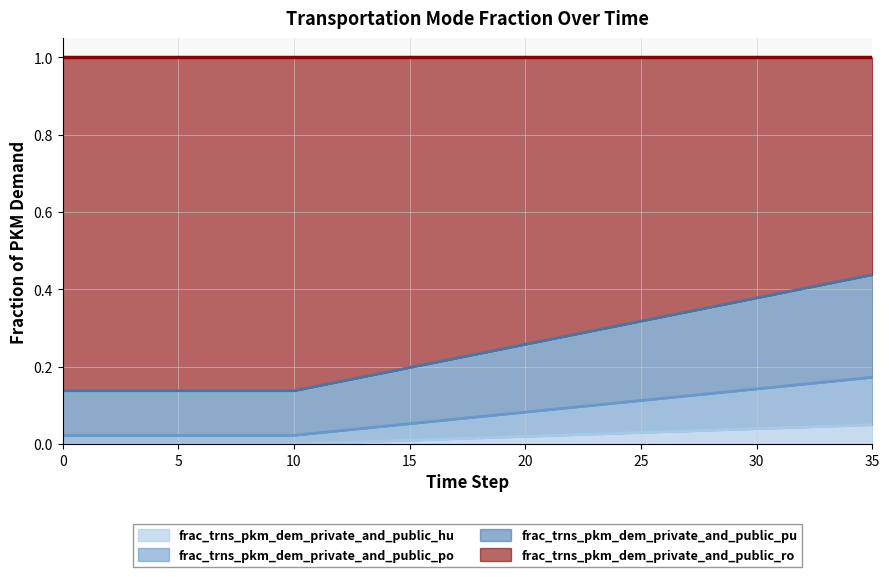

Does the chart display data point markers on the line(s)?

No